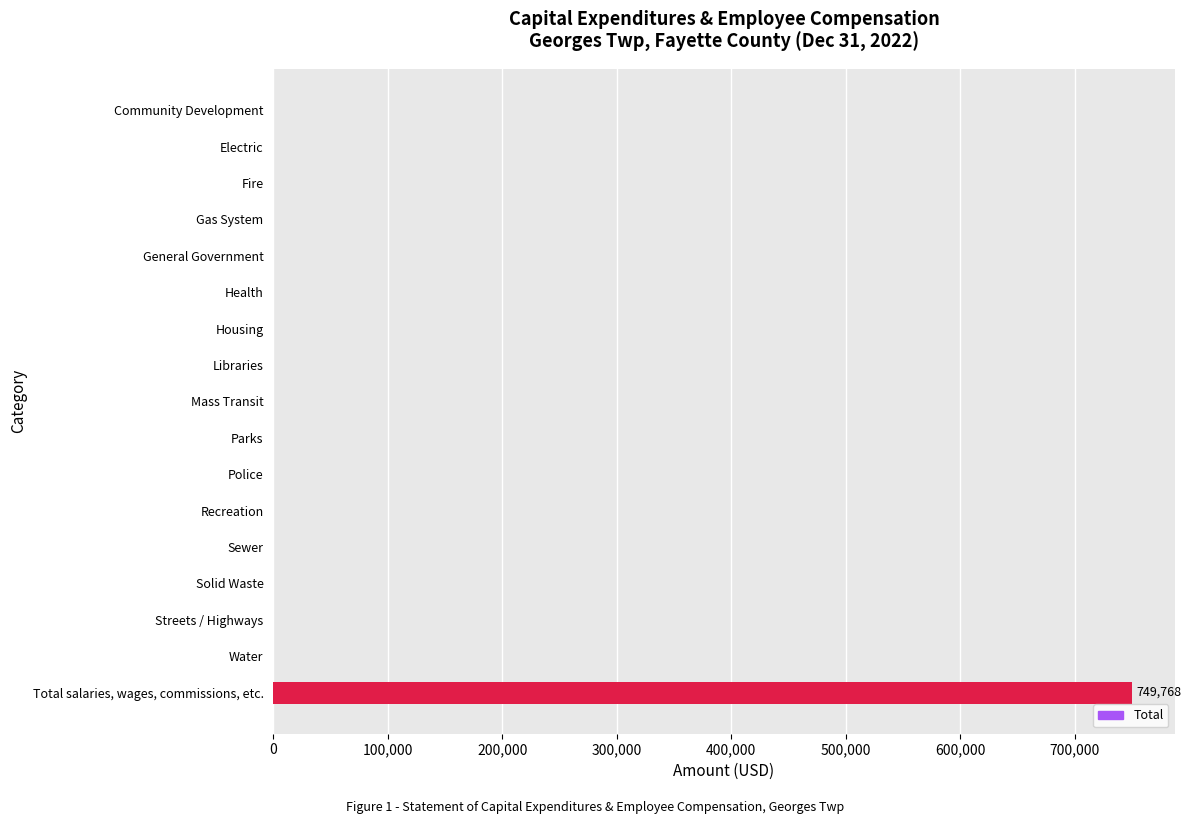

What is the change in value from Libraries to Total salaries, wages, commissions, etc.?

+749768